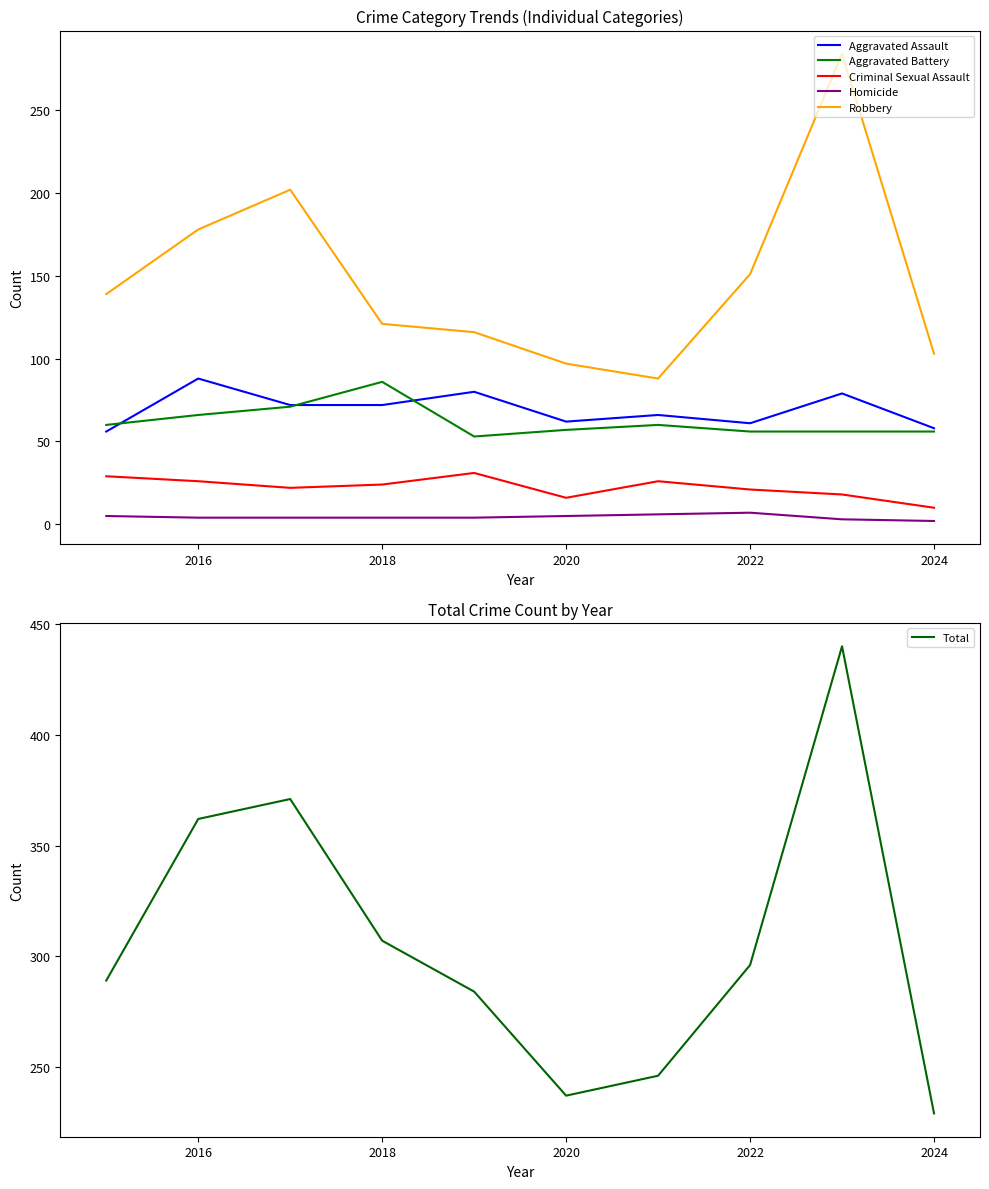

True or false: Total has a value of 180 at 2022.

False